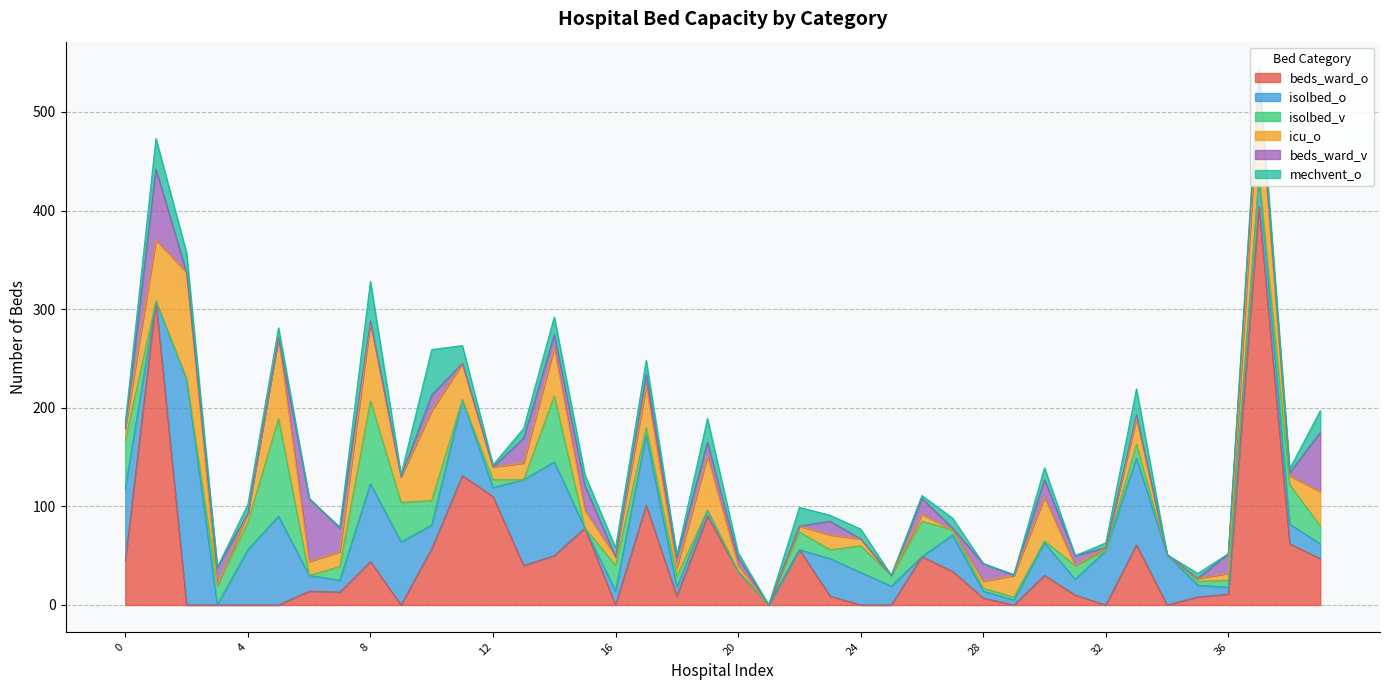

What is the total value across all series at 23?

91